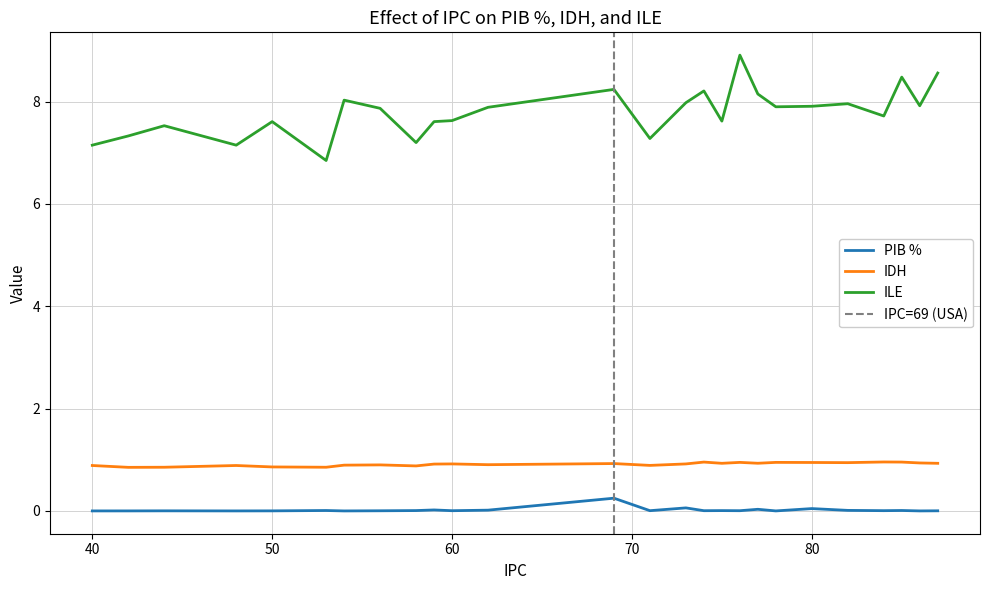

What is the difference between the maximum and minimum values in the ILE series?

2.1